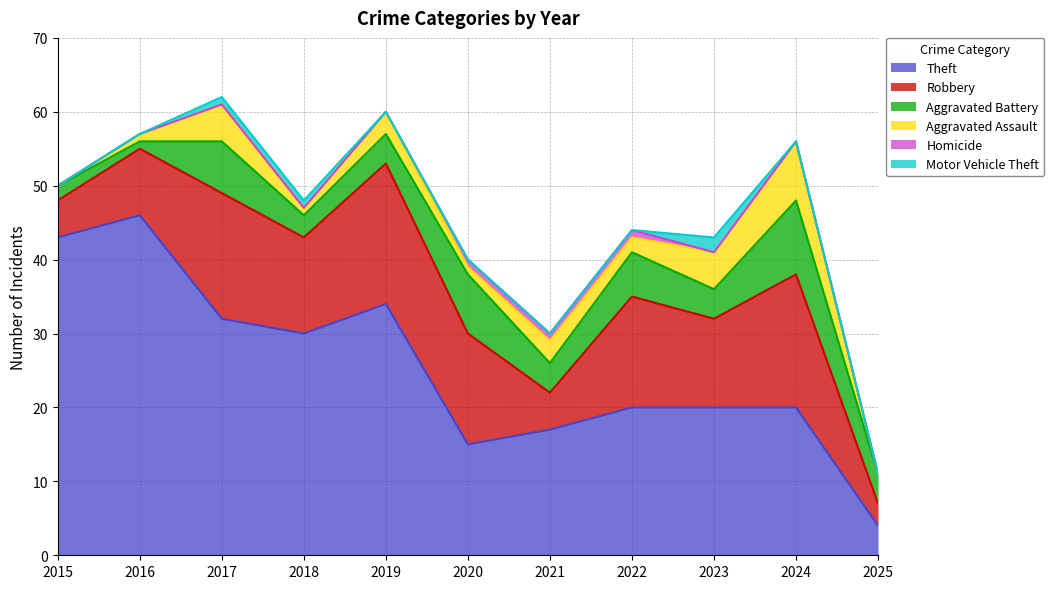

The value of Theft at 2025 is 7. True or false?

False